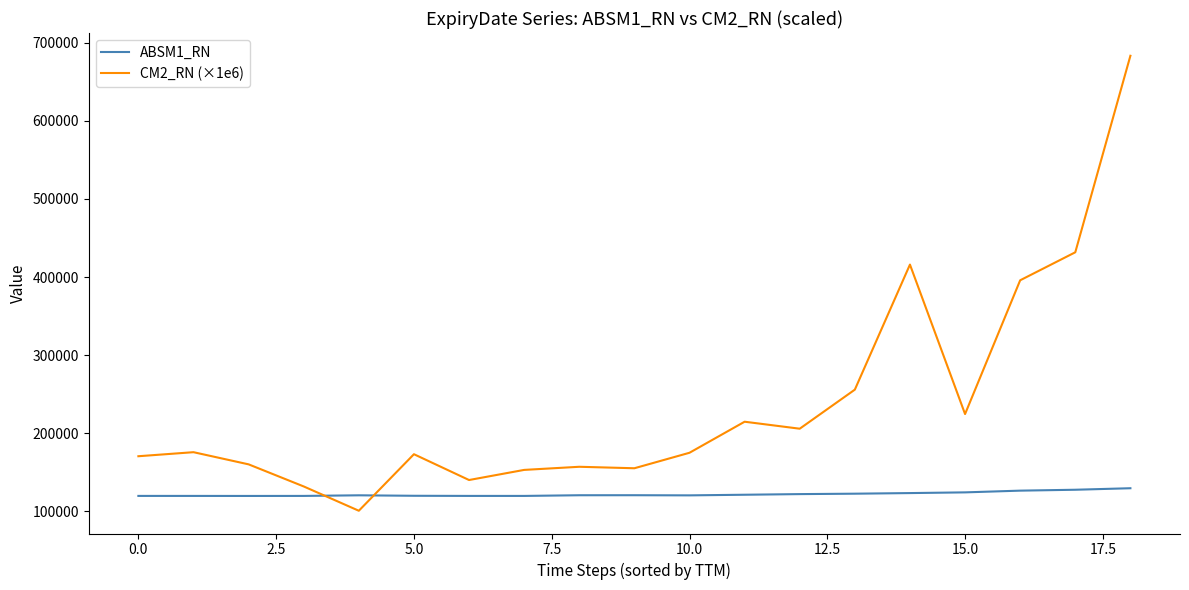

What is the difference between the maximum and minimum values in the CM2_RN (×1e6) series?

583085.4